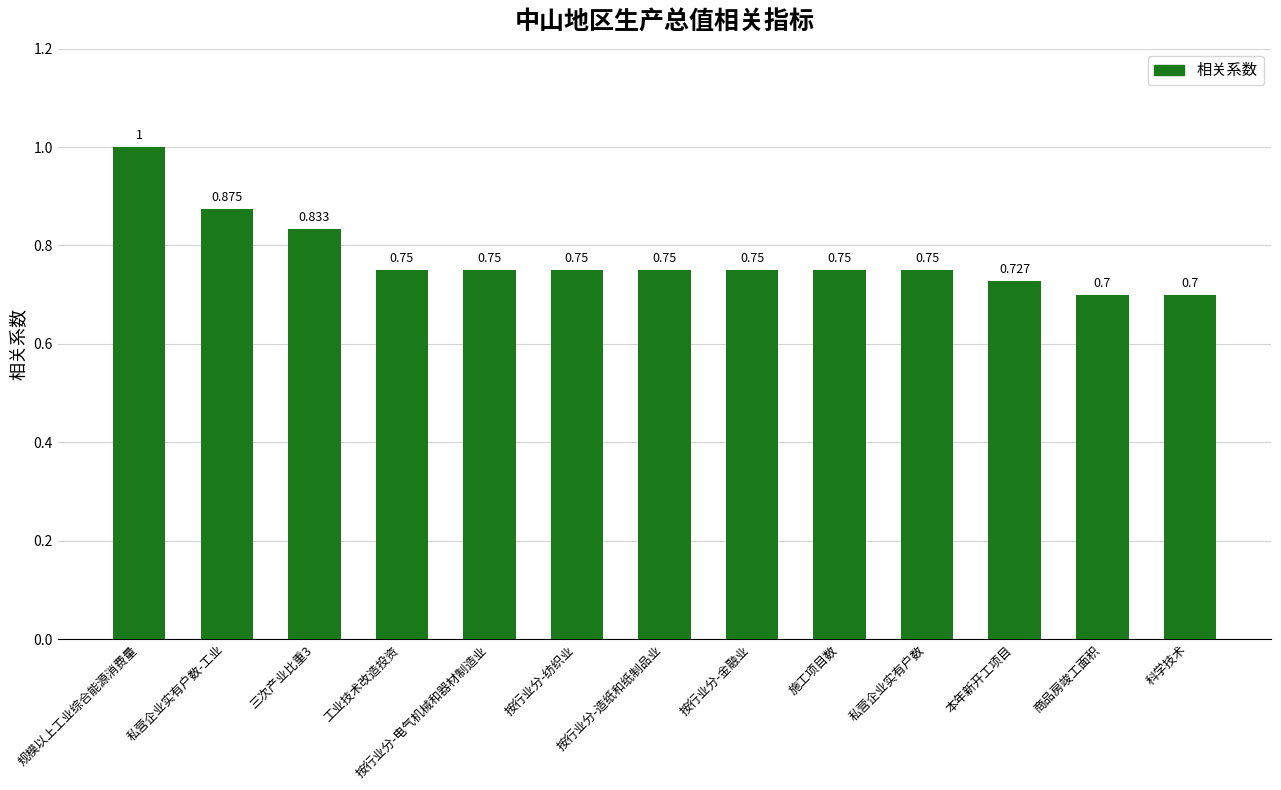

Between 三次产业比重3 and 规模以上工业综合能源消费量, which is larger?

规模以上工业综合能源消费量